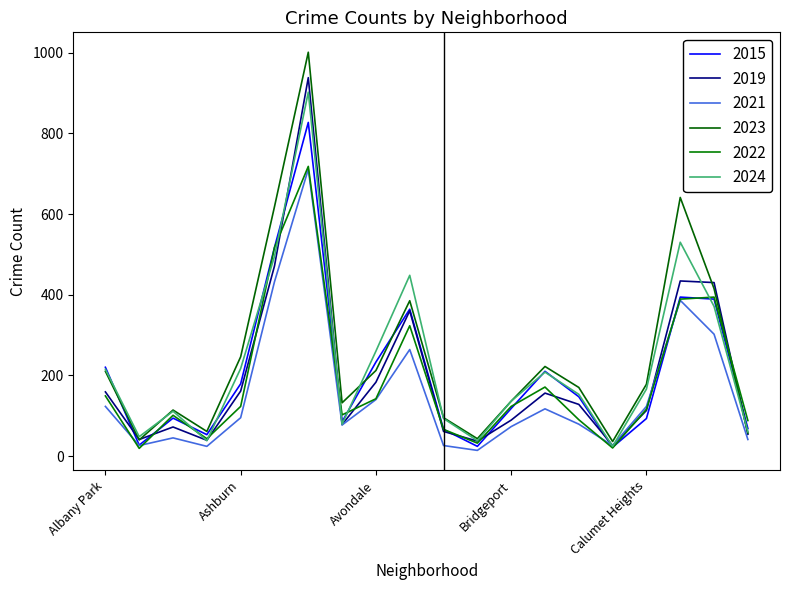

At how many categories does at least one series exceed 746?

1